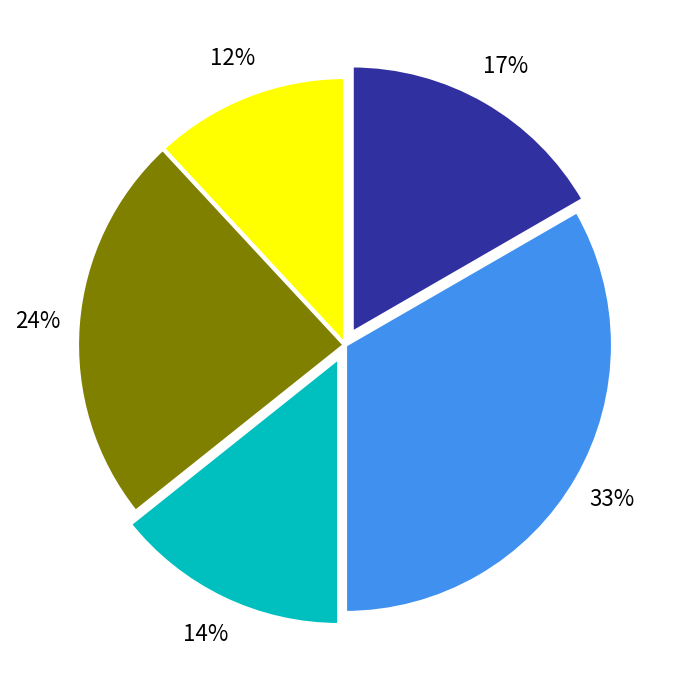

To the nearest percent, what is the difference between the largest and smallest slice percentages?

21%